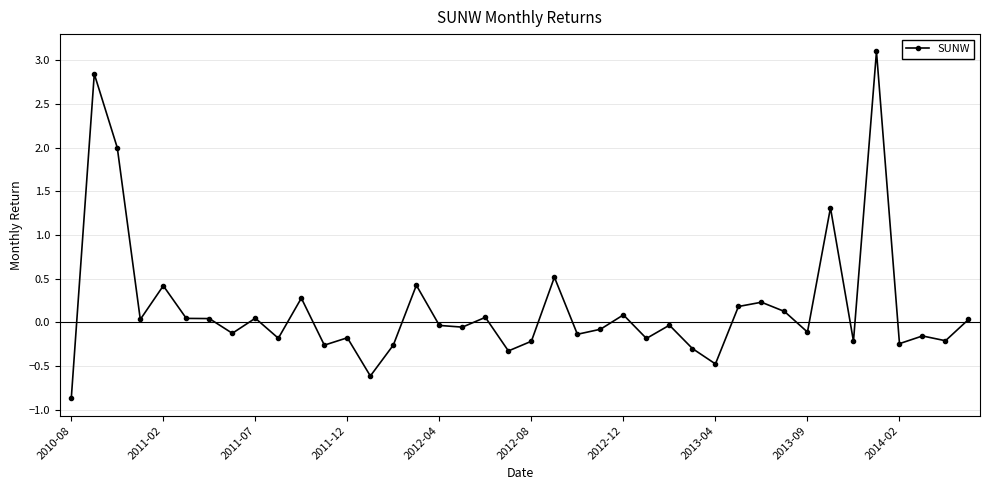

What is the minimum value shown in the chart?

-0.9